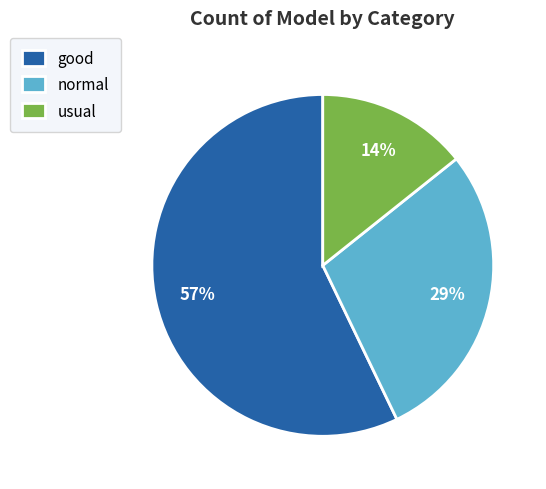

True or false: good accounts for 57% of the total.

True